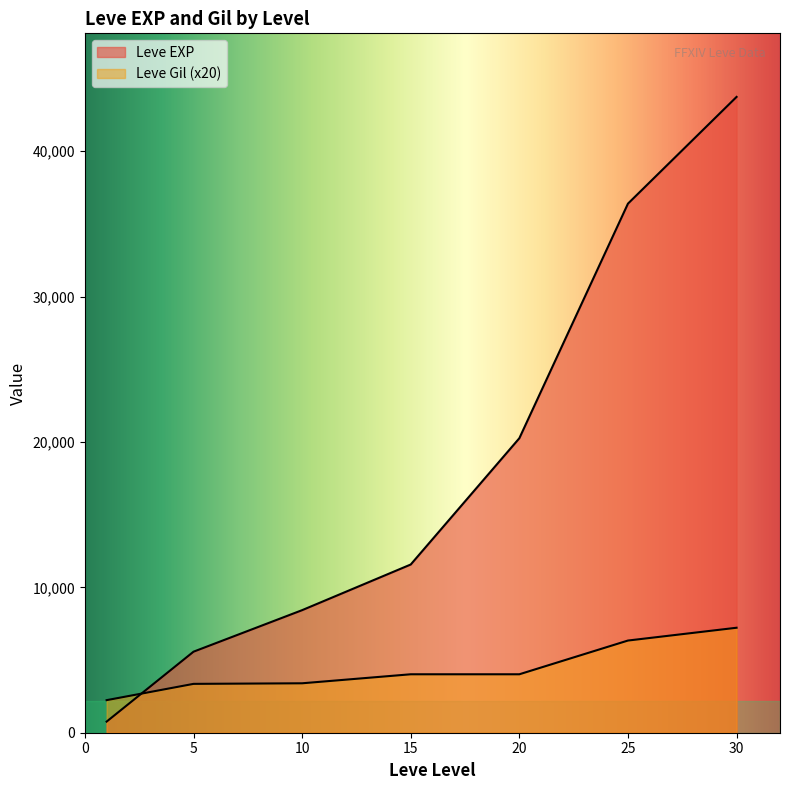

How many lines are shown in the chart?

2